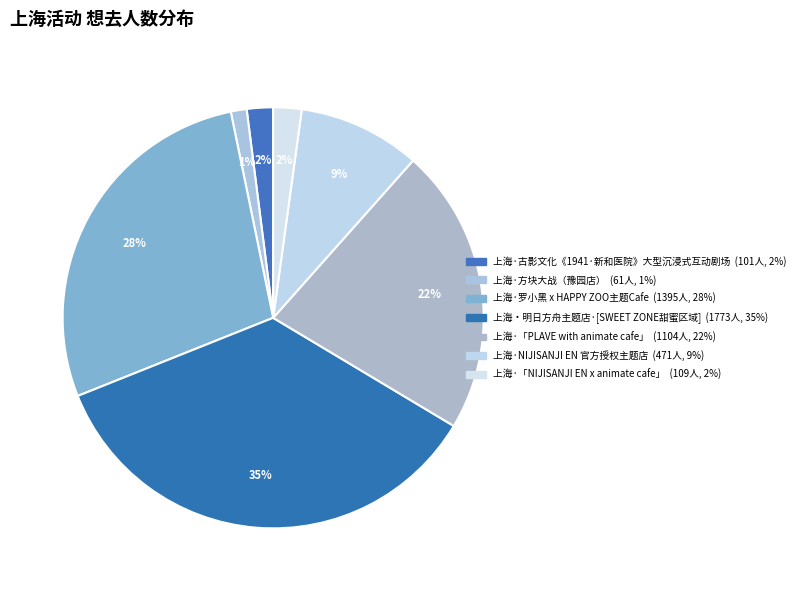

To the nearest percent, what is the difference between the 上海·方块大战（豫园店） and 上海·罗小黑 x HAPPY ZOO主题Cafe slice percentages?

27%